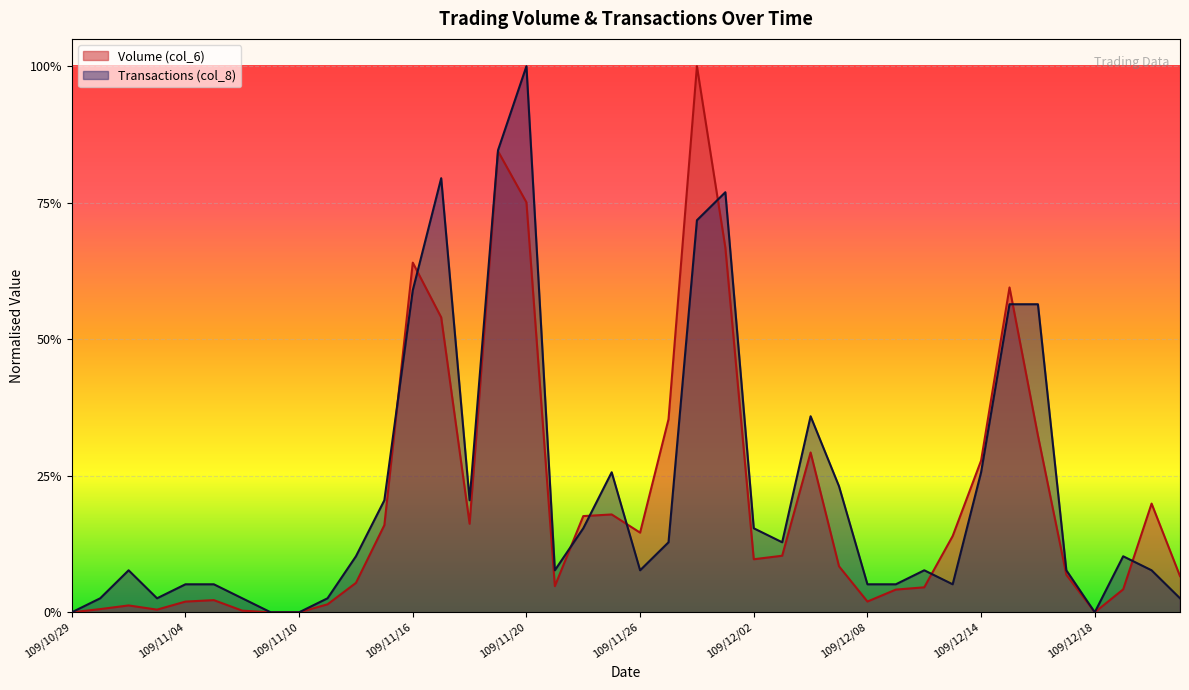

Reading left to right, extract all data points from this chart.

Volume (col_6): 0.0	0.0	0.0	0.0	0.0	0.0	0.0	0.0	0.0	0.0	0.1	0.2	0.6	0.5	0.2	0.8	0.8	0.0	0.2	0.2	0.1	0.4	1.0	0.7	0.1	0.1	0.3	0.1	0.0	0.0	0.0	0.1	0.3	0.6	0.3	0.1	0.0	0.0	0.2	0.1
Transactions (col_8): 0.0	0.0	0.1	0.0	0.1	0.1	0.0	0.0	0.0	0.0	0.1	0.2	0.6	0.8	0.2	0.8	1.0	0.1	0.2	0.3	0.1	0.1	0.7	0.8	0.2	0.1	0.4	0.2	0.1	0.1	0.1	0.1	0.3	0.6	0.6	0.1	0.0	0.1	0.1	0.0